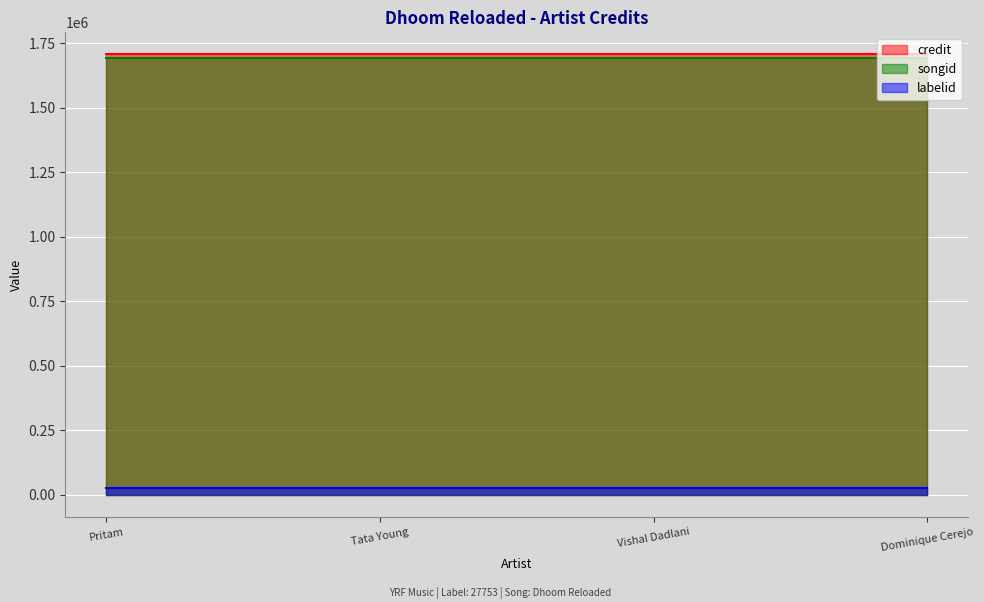

True or false: labelid and credit intersect in this chart.

False